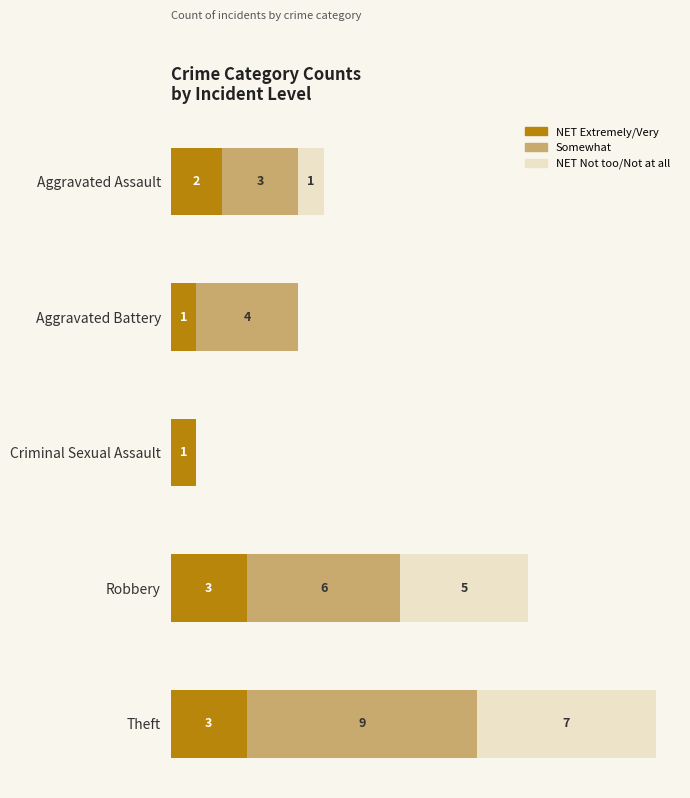

At which category is the sum across all series the highest?

Theft